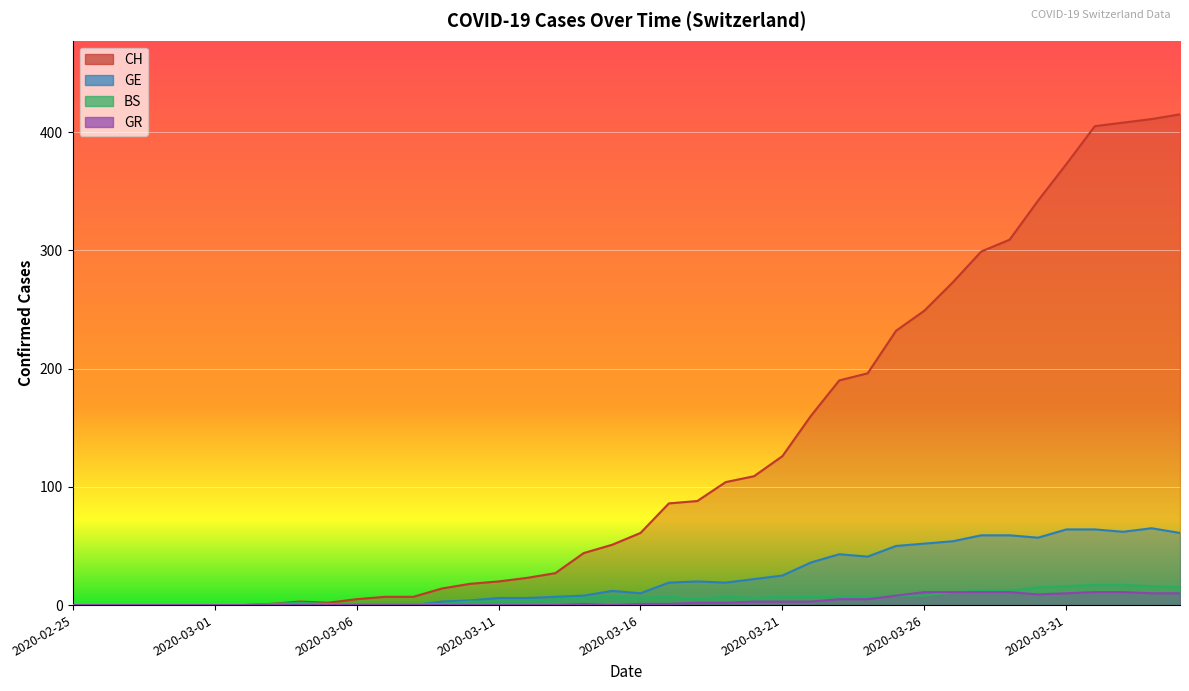

Rank the categories by GR value from lowest to highest.

2020-02-25, 2020-02-26, 2020-02-27, 2020-02-28, 2020-02-29, 2020-03-01, 2020-03-02, 2020-03-03, 2020-03-04, 2020-03-05, 2020-03-06, 2020-03-07, 2020-03-08, 2020-03-09, 2020-03-10, 2020-03-11, 2020-03-12, 2020-03-13, 2020-03-15, 2020-03-14, 2020-03-16, 2020-03-17, 2020-03-18, 2020-03-19, 2020-03-20, 2020-03-21, 2020-03-22, 2020-03-23, 2020-03-24, 2020-03-25, 2020-03-30, 2020-03-31, 2020-04-03, 2020-04-04, 2020-03-26, 2020-03-27, 2020-03-28, 2020-03-29, 2020-04-01, 2020-04-02